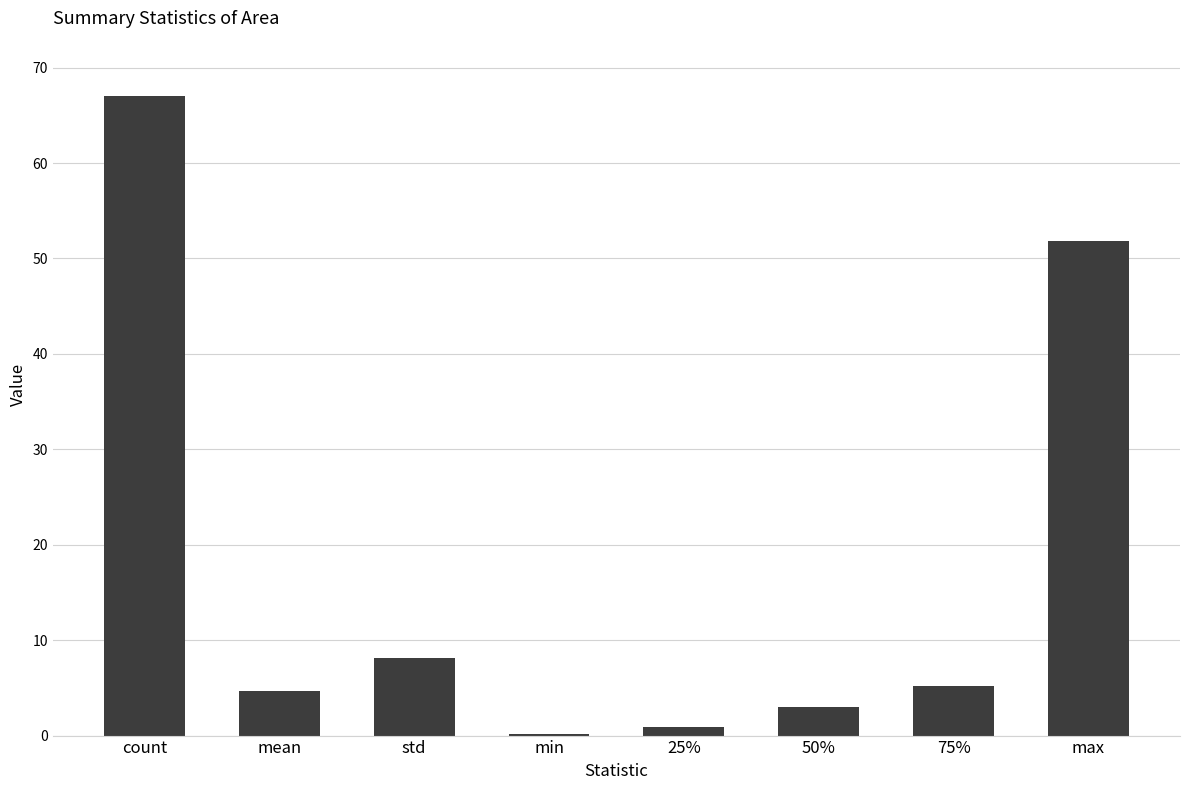

Which category has the highest value across all series?

count